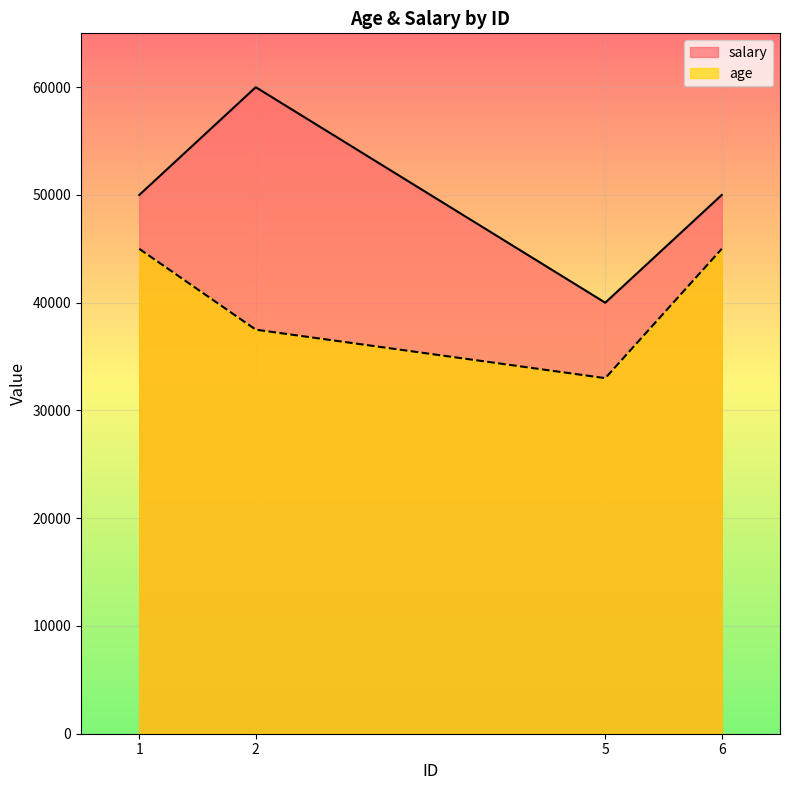

At which label is salary closest to 50000?

1